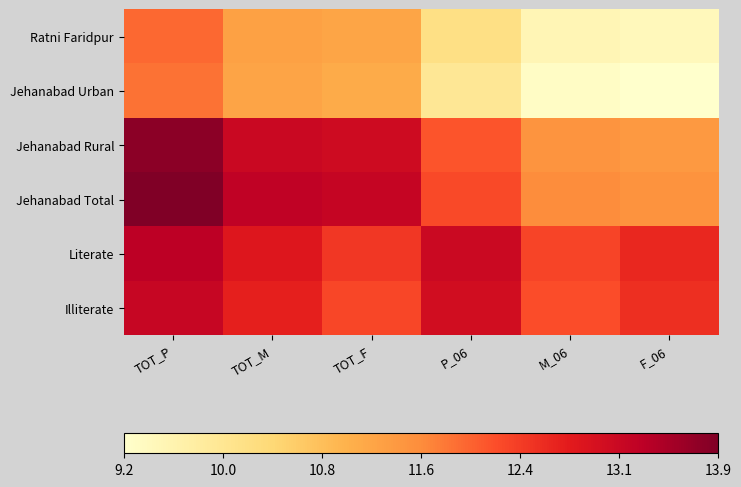

How many distinct data groups are displayed?

6